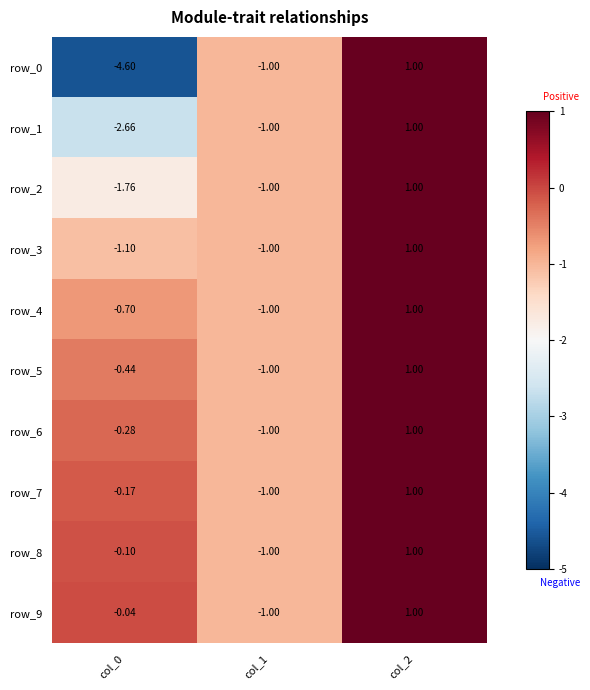

How many row_6 values are between -1 and 1?

3